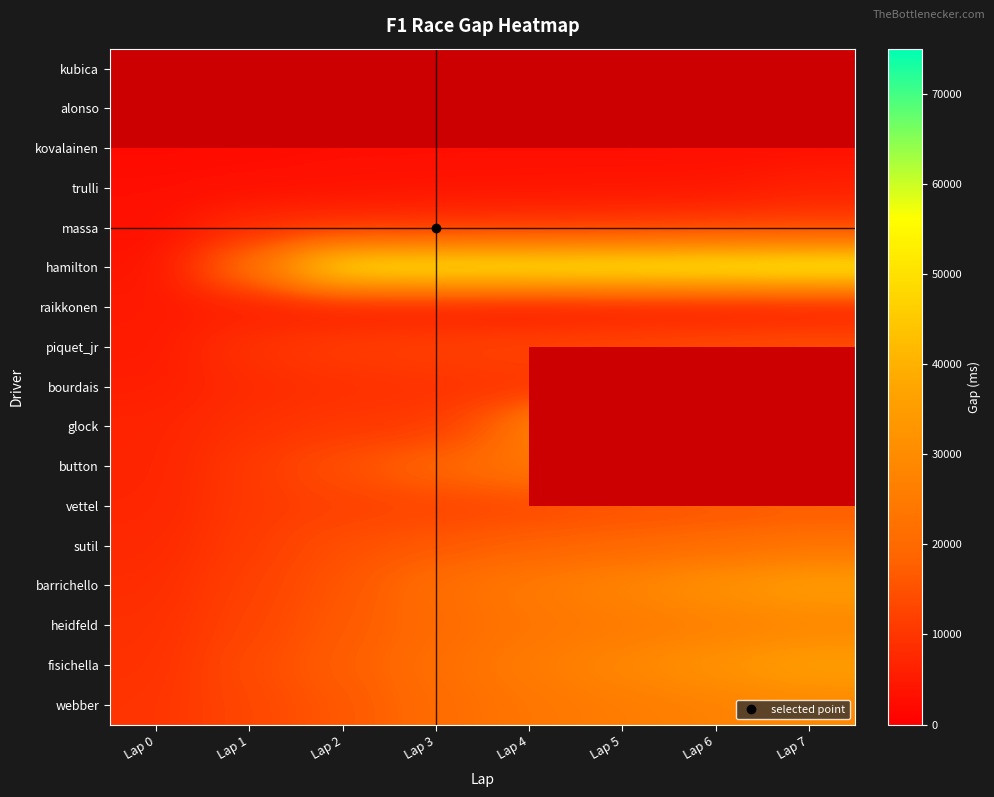

How many categories are shown in the chart?

8